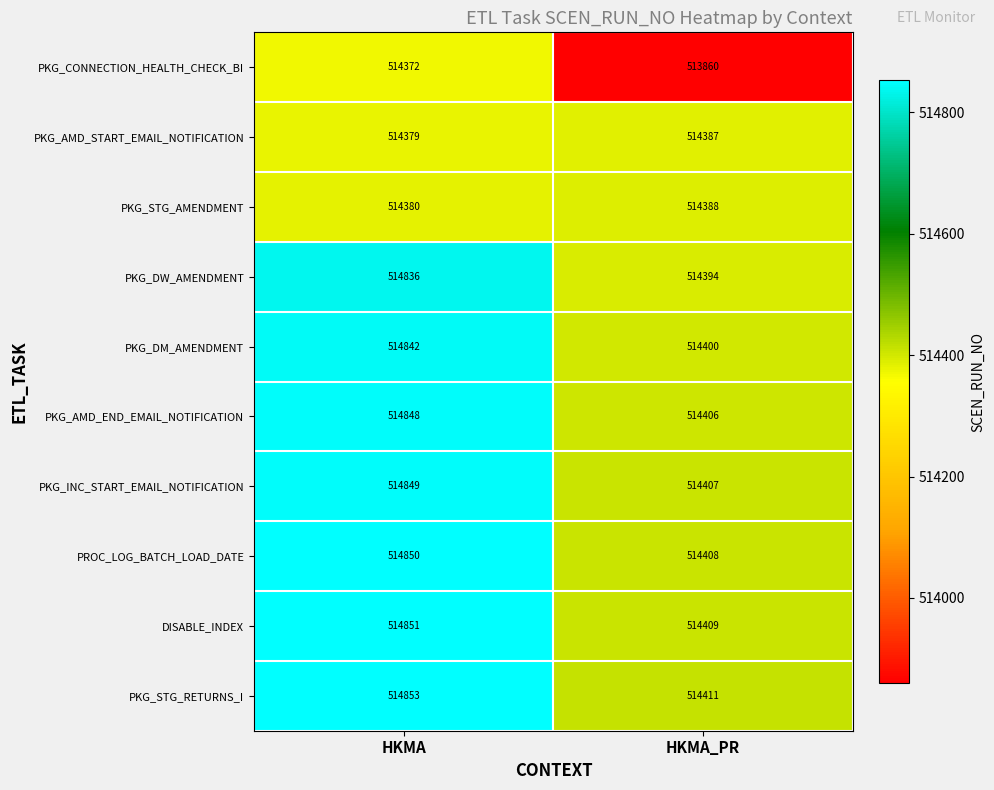

The PKG_STG_AMENDMENT series shows 514388 at HKMA_PR. True or false?

True